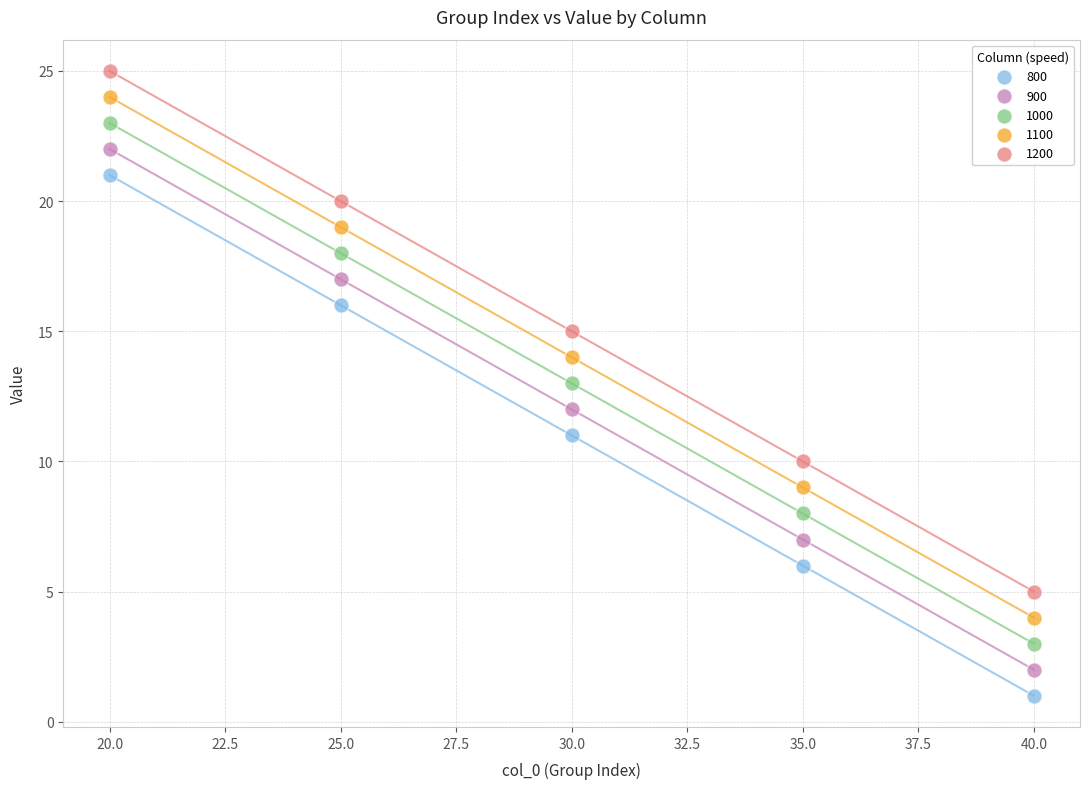

Across all data points, what is the range of X values (max minus min)?

20